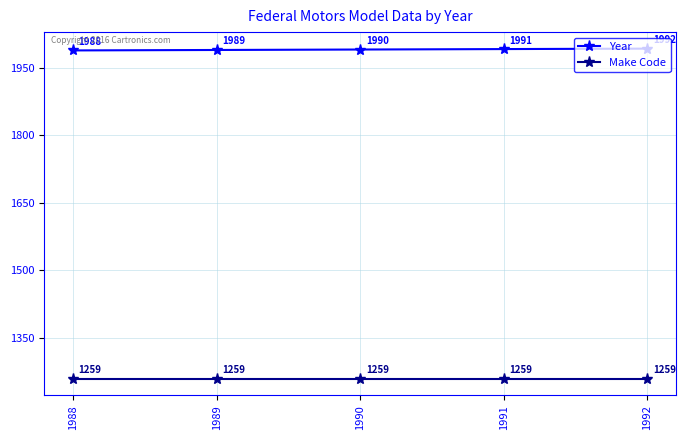

Reading left to right, extract all data points from this chart.

Year: 1988	1989	1990	1991	1992
Make Code: 1259	1259	1259	1259	1259